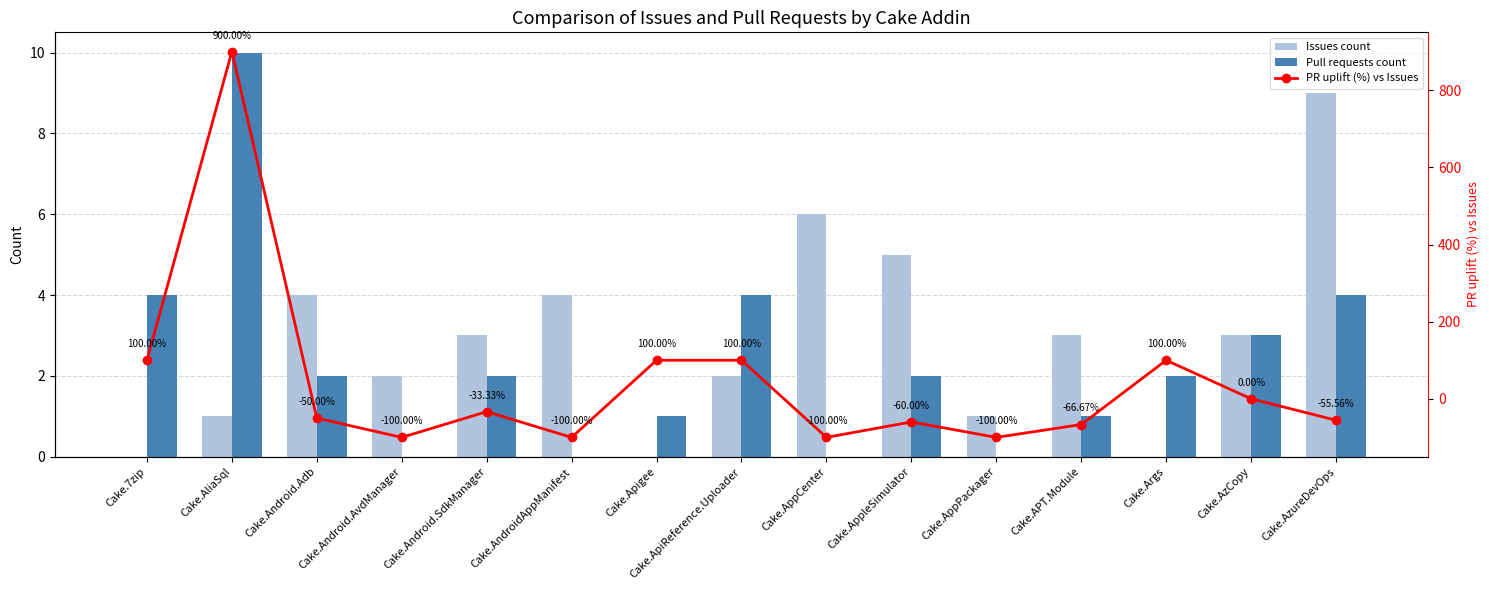

What is the maximum value shown in the chart?

900.0